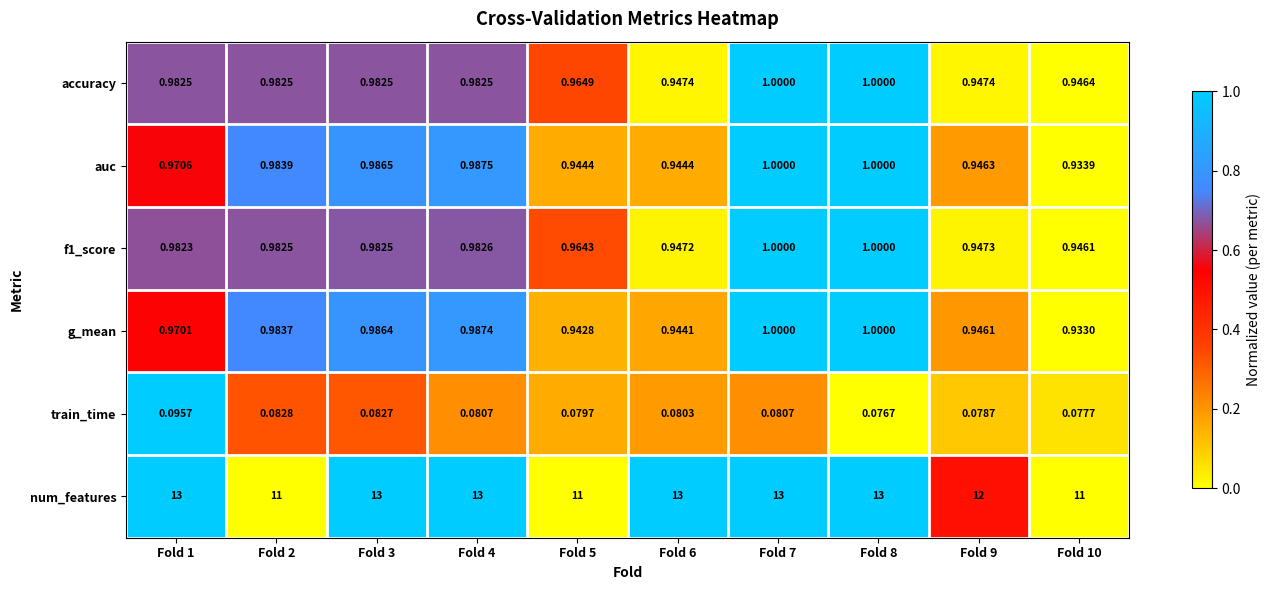

Which series changed the most between Fold 1 and Fold 7?

g_mean